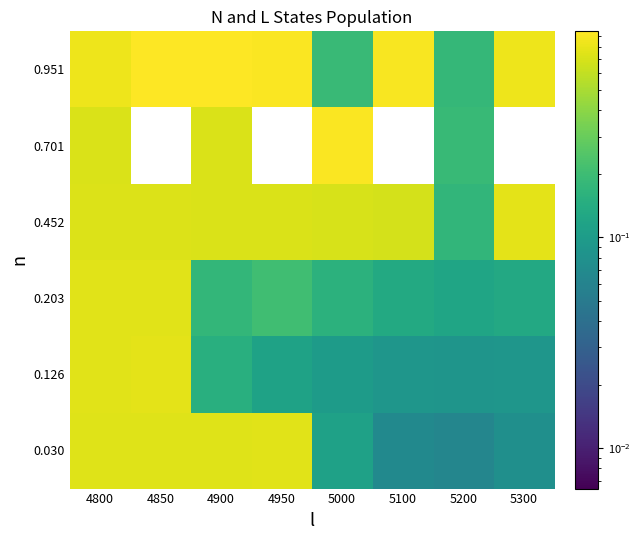

Is it true that 0.030 equals 0.3 at 4950?

False